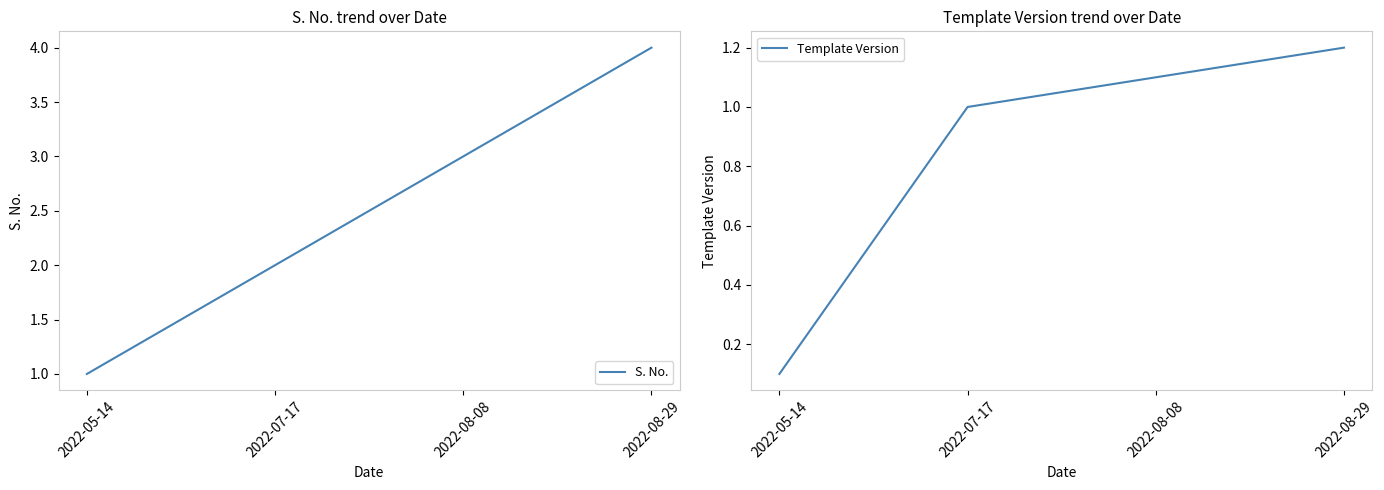

At which label does S. No. reach its minimum?

2022-05-14